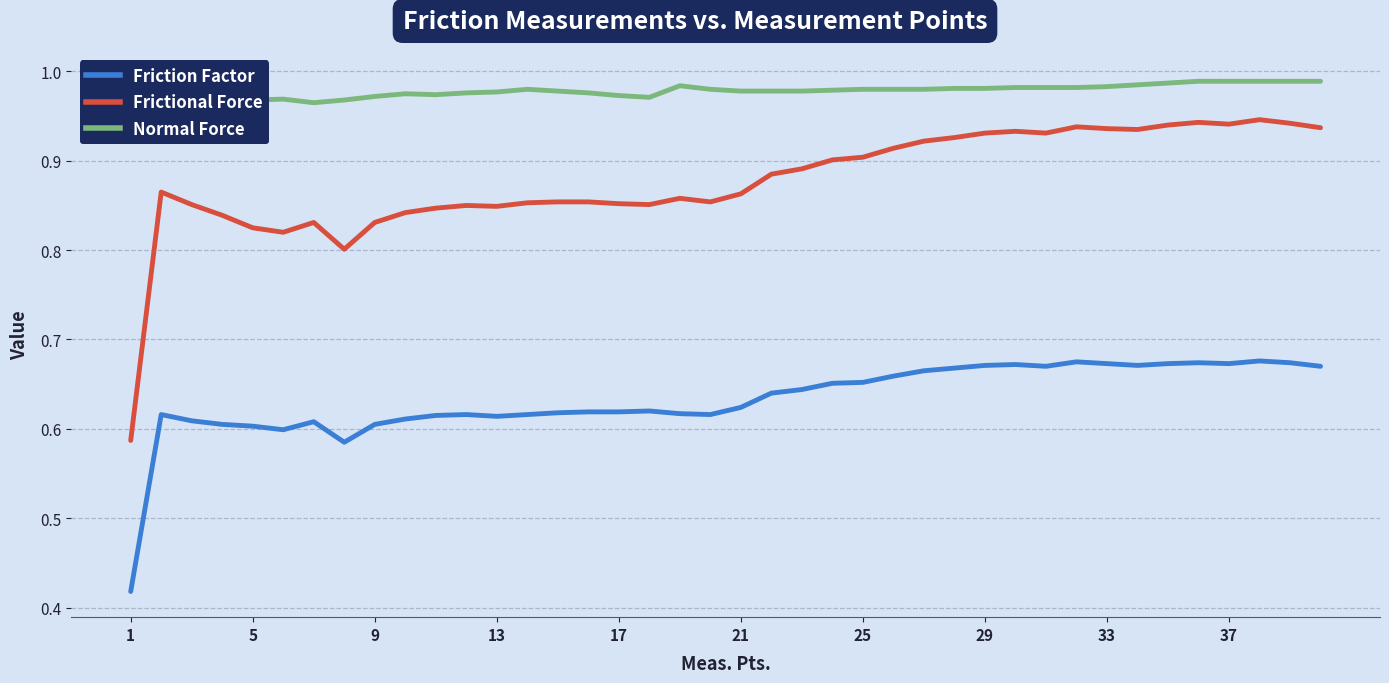

List the series in order of their peak value, highest first.

Normal Force, Frictional Force, Friction Factor